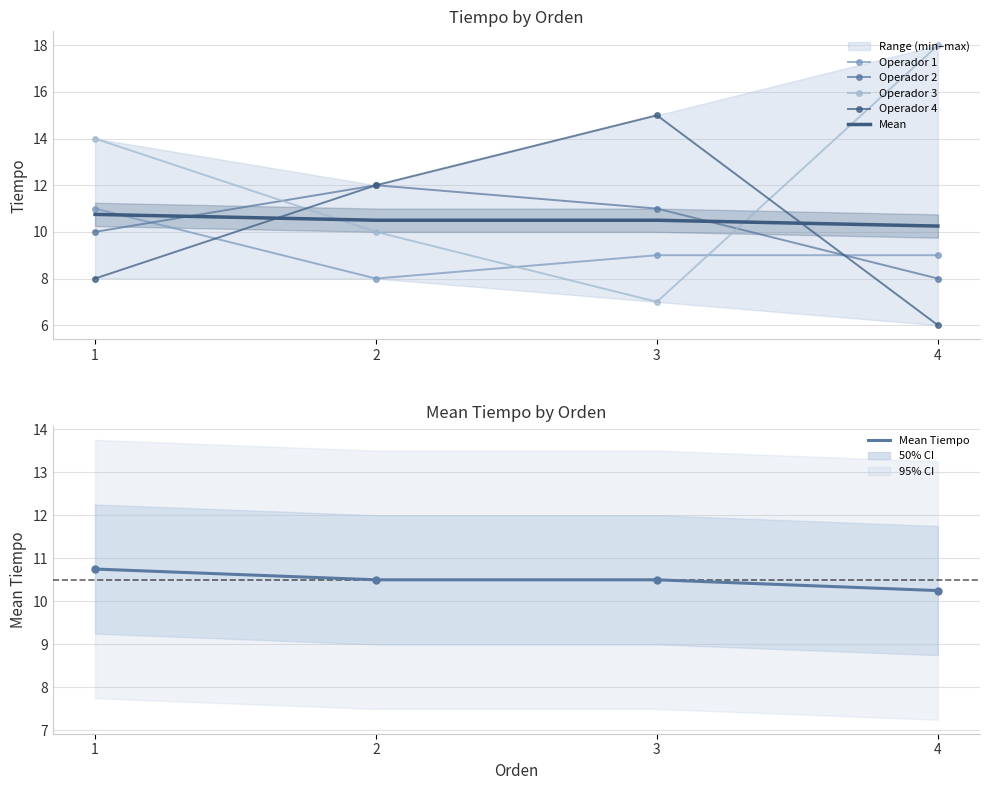

How many intersections are there between Mean and Operador 2?

2